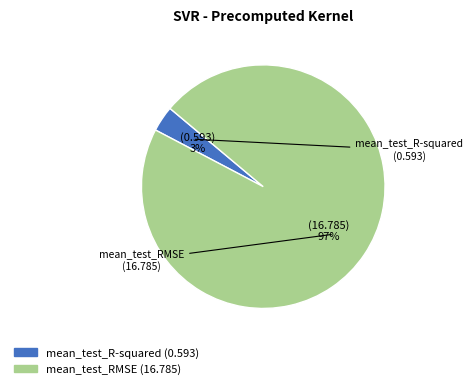

Rank the categories by value from highest to lowest.

mean_test_RMSE, mean_test_R-squared